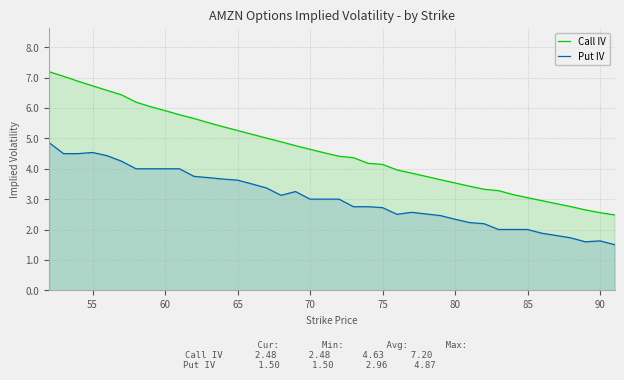

The Call IV series shows 1.2 at 80. True or false?

False